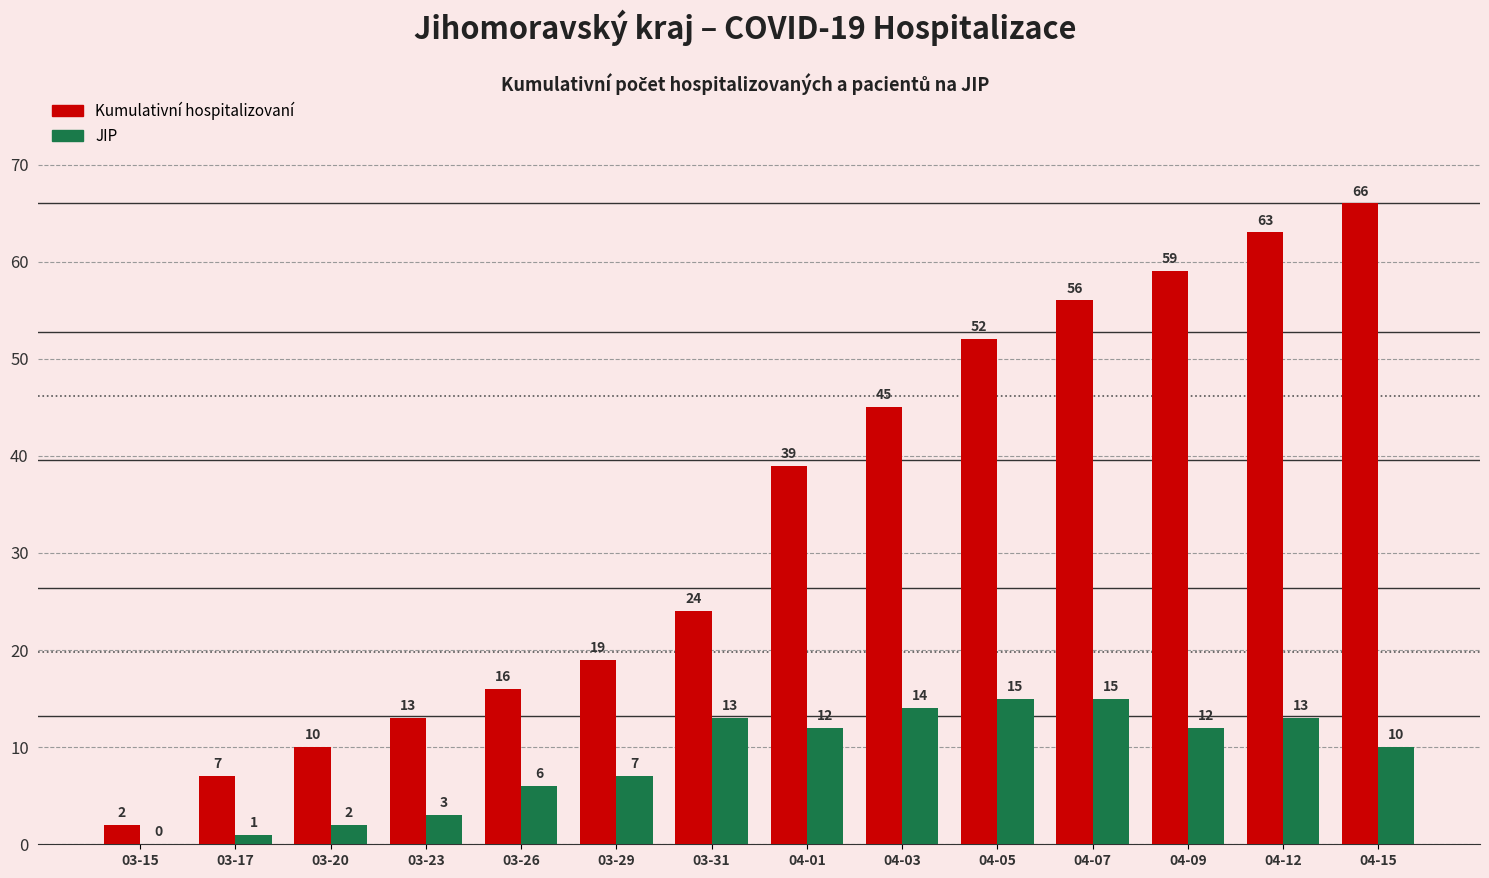

Which label corresponds to the largest value in the chart?

04-15